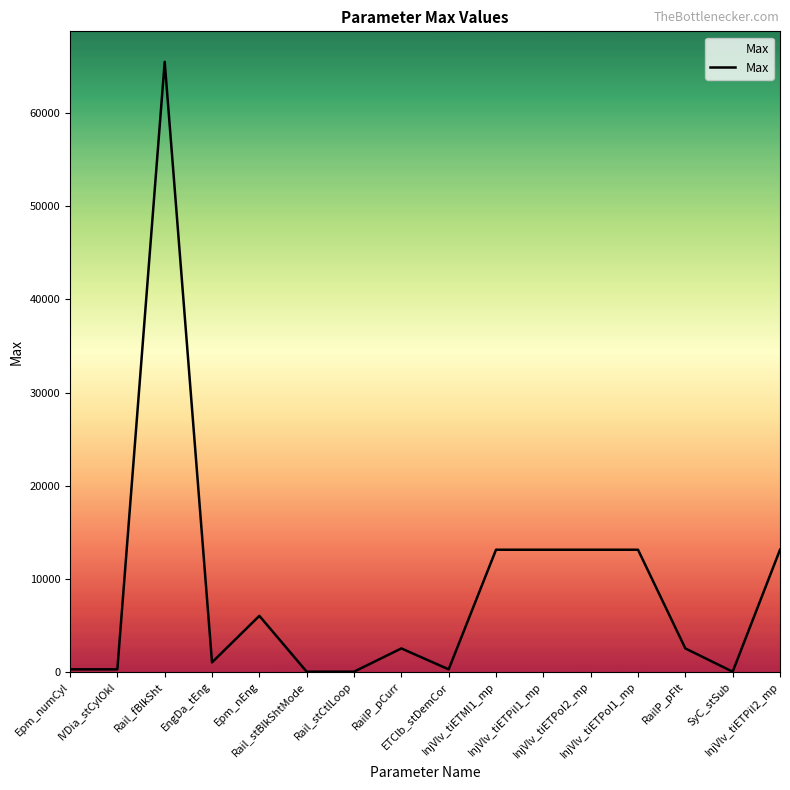

What is the difference between the values at SyC_stSub and IVDia_stCylOkl?

255